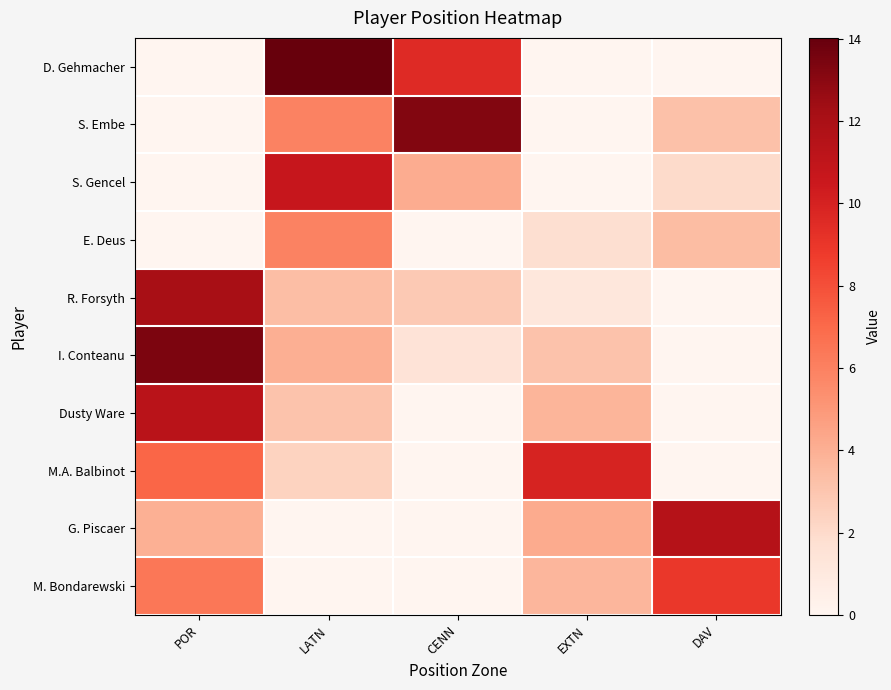

Which series has the largest total across all categories?

D. Gehmacher